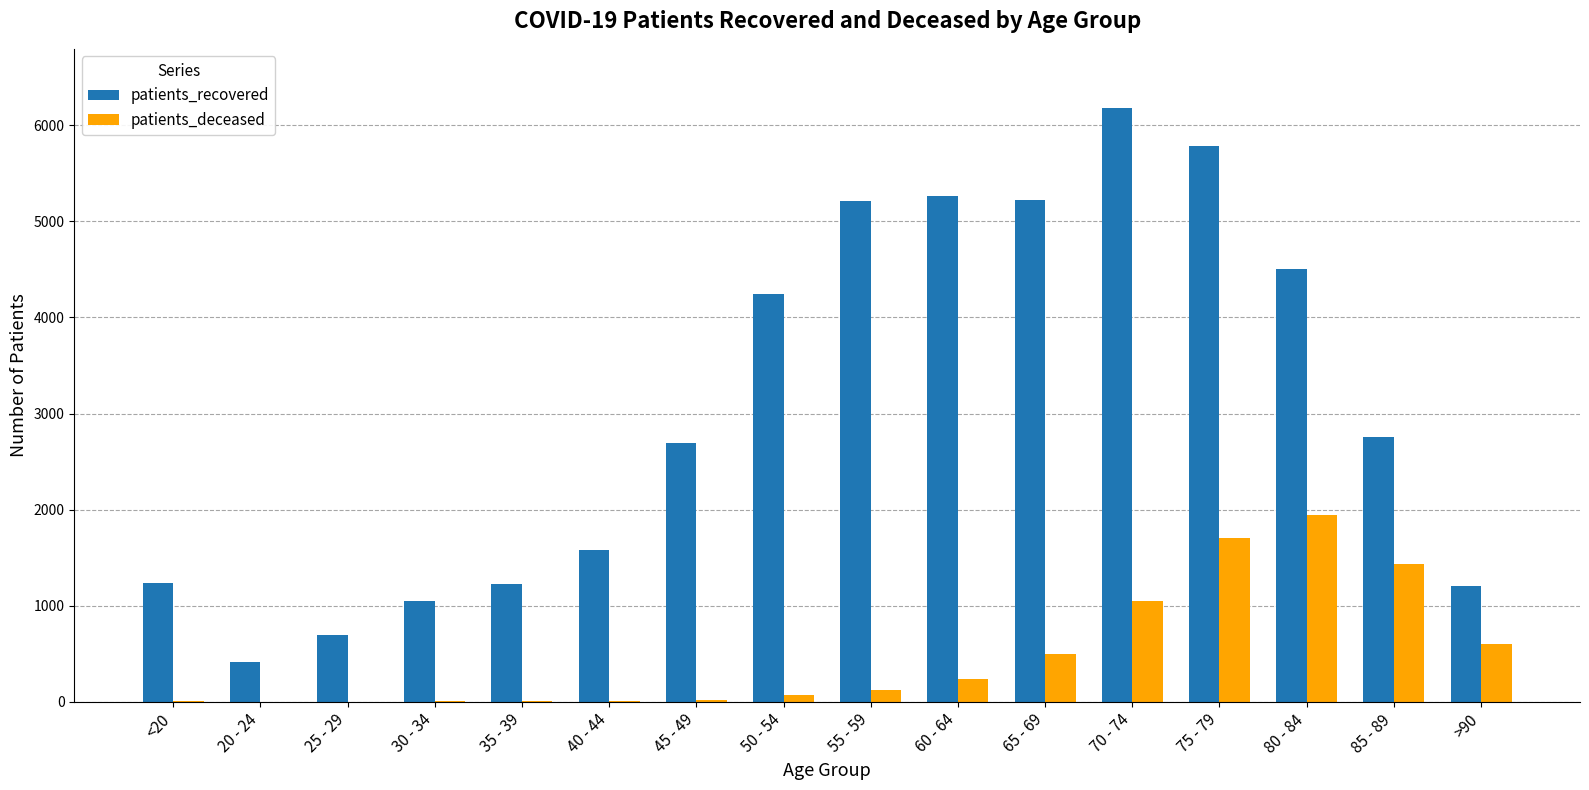

Which series has the largest total across all categories?

patients_recovered